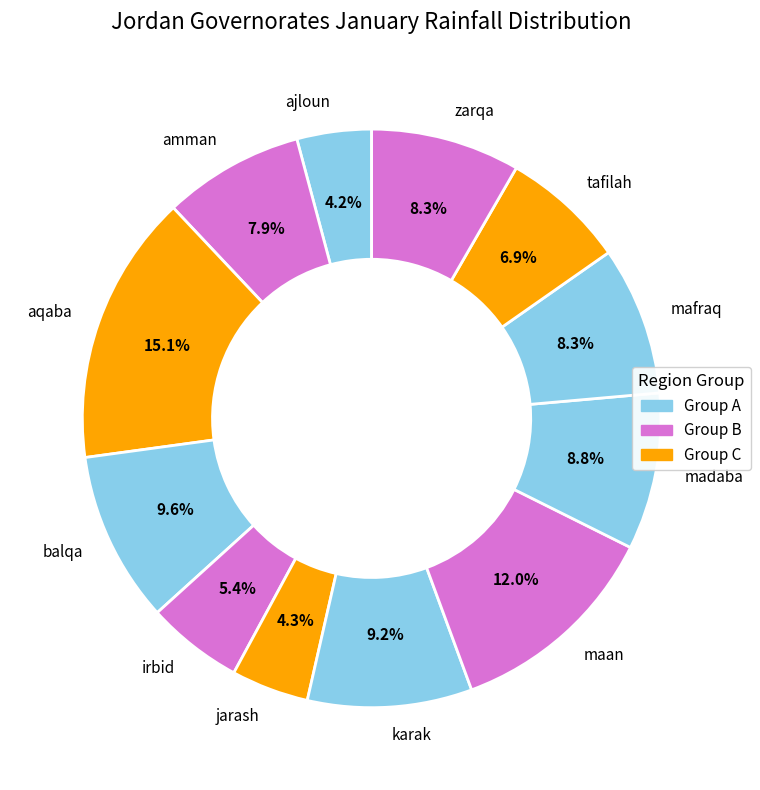

Count the number of slices in the pie.

12